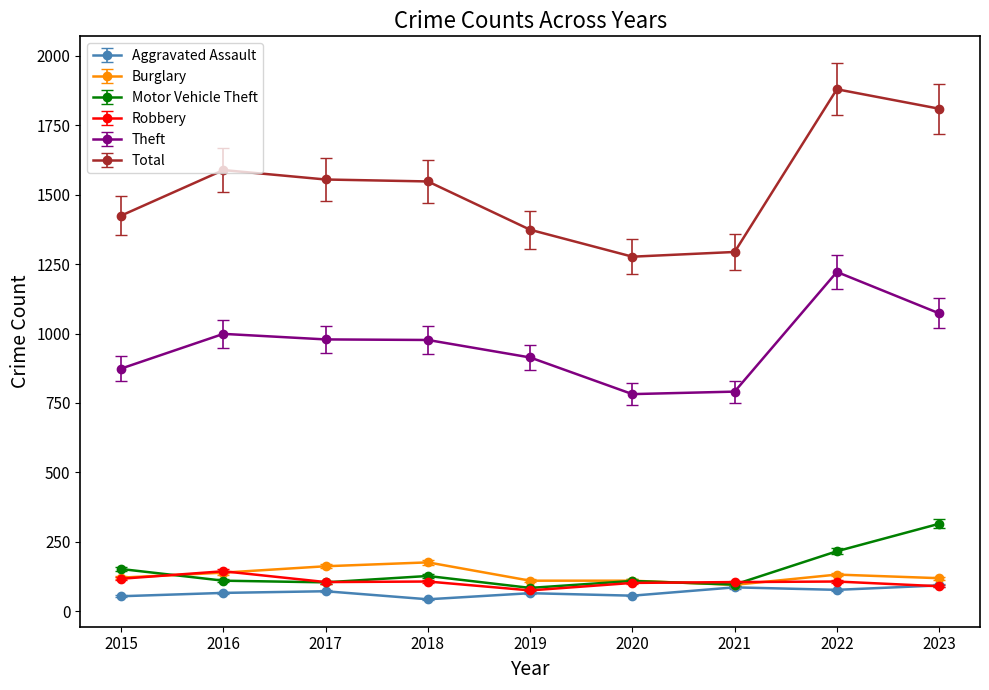

Which series ends up on top after the final intersection of Motor Vehicle Theft and Robbery?

Motor Vehicle Theft